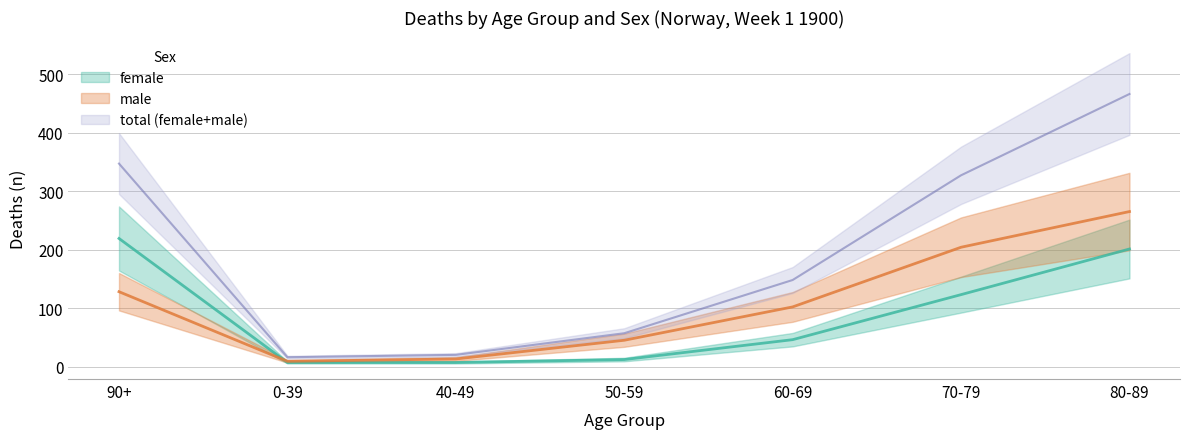

What is the label of the 3rd point from the right?

60-69